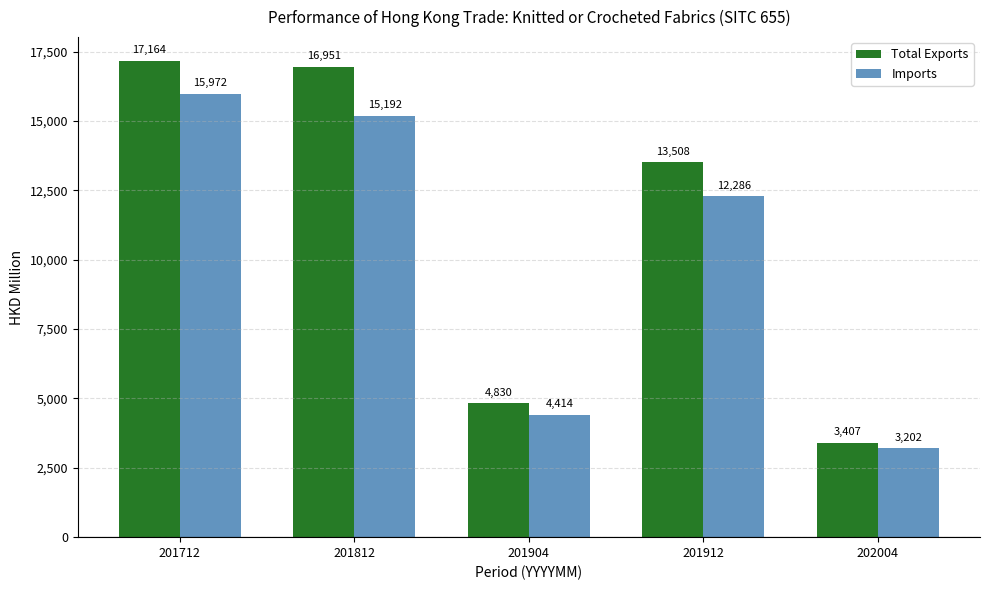

What is the lowest value of the Imports series?

3202.0